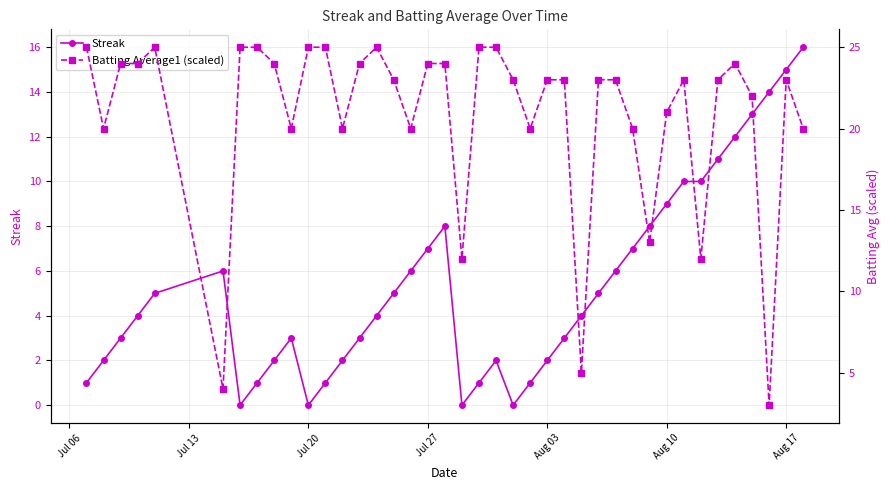

True or false: Streak has more than 2 interior local peaks.

True